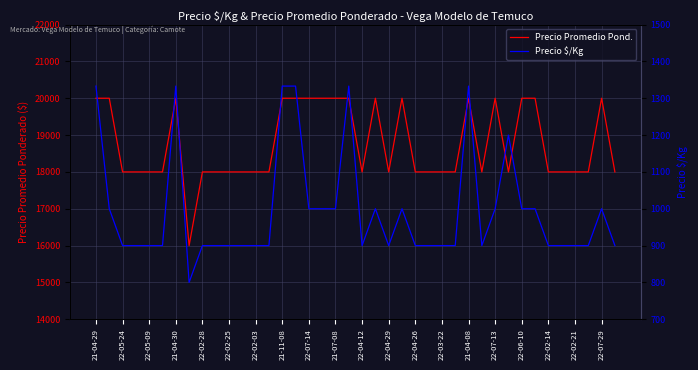

Is this an area chart (filled region under the line)?

No